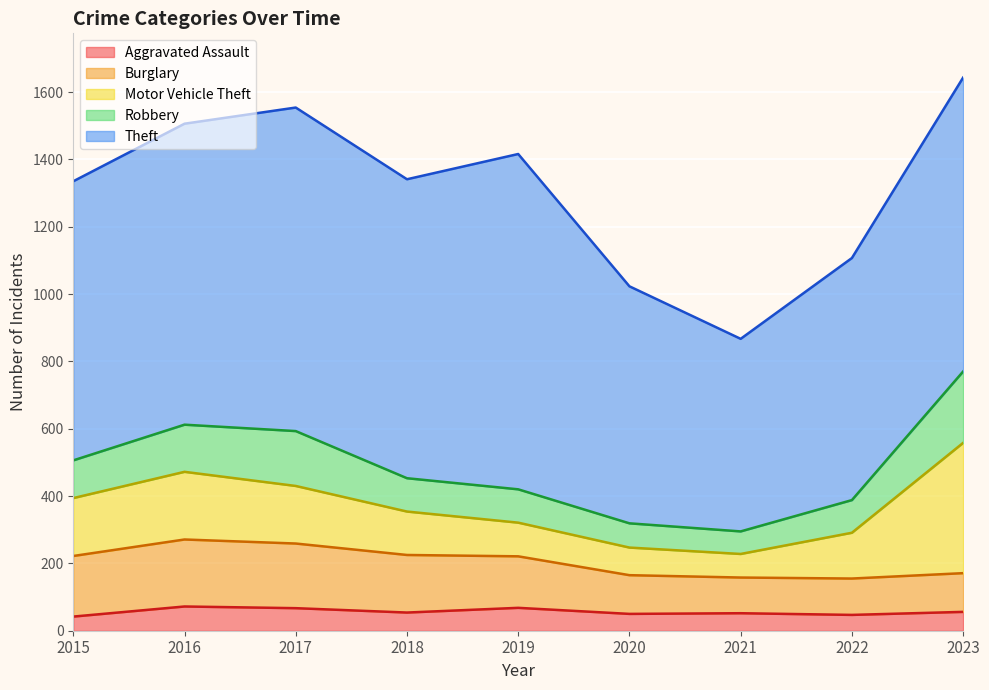

What is the value of the Robbery point at the 6th from the left?

72